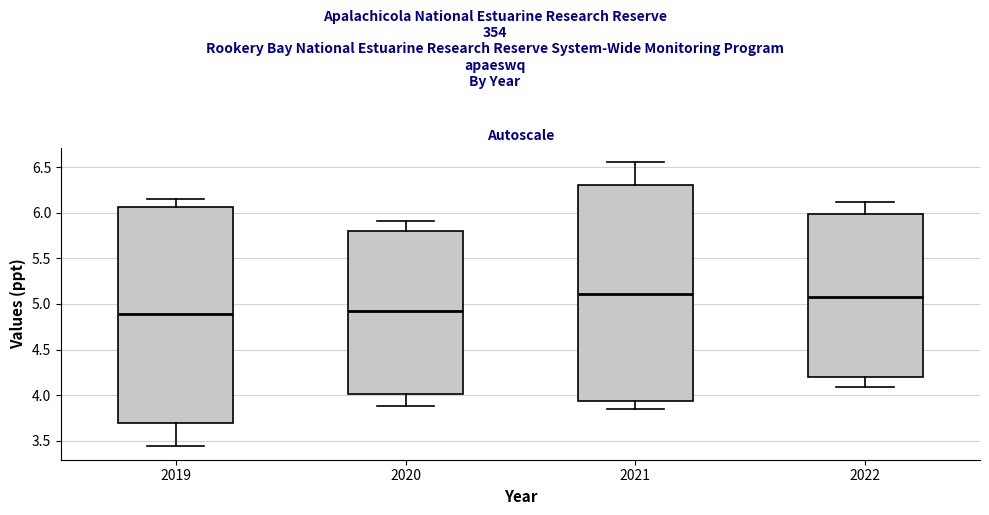

Where is the lower edge of the box at x = 2019 on the y-axis? The values are not printed on the chart, so give them approximately, as read against the axis.

3.70